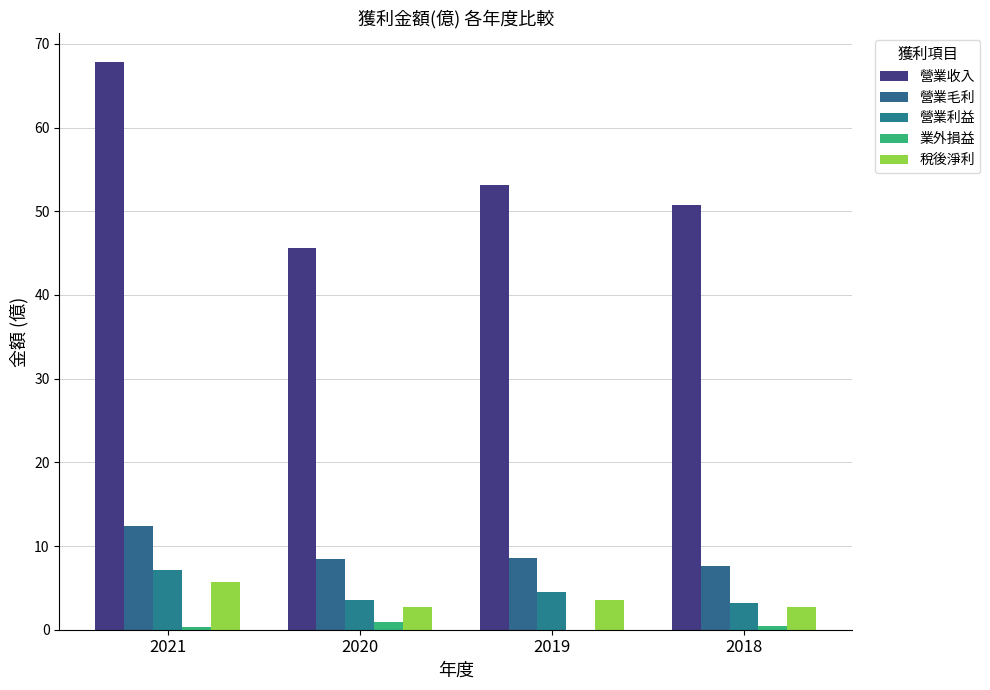

What is the value of the 營業毛利 bar at the 3rd from the left?

8.6